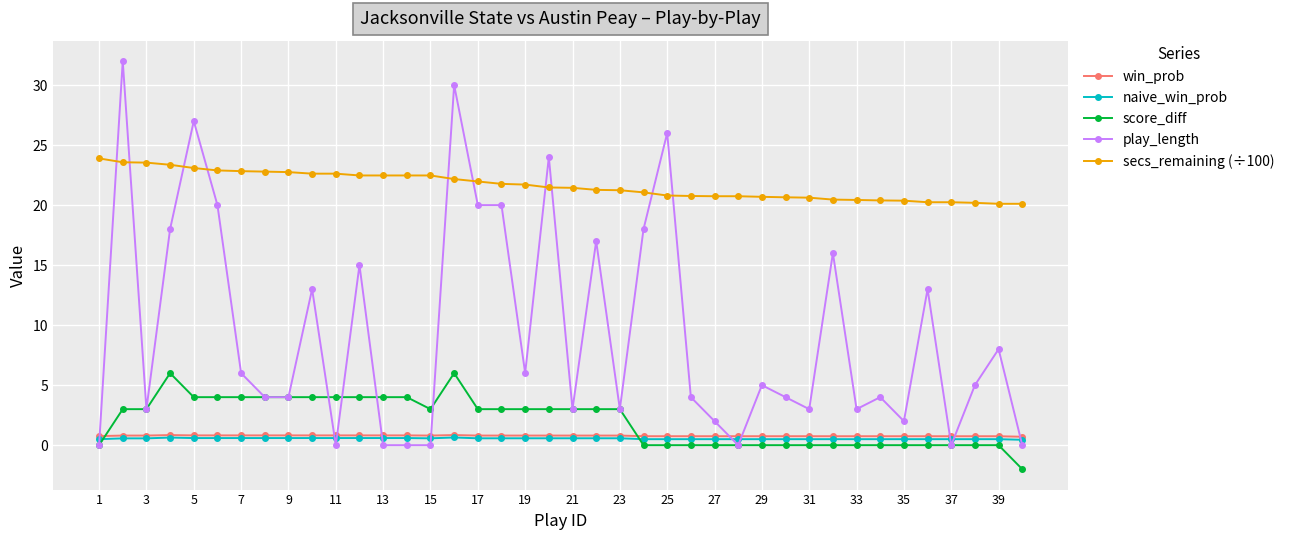

What is the value of the score_diff point at the 14th from the left?

4.0